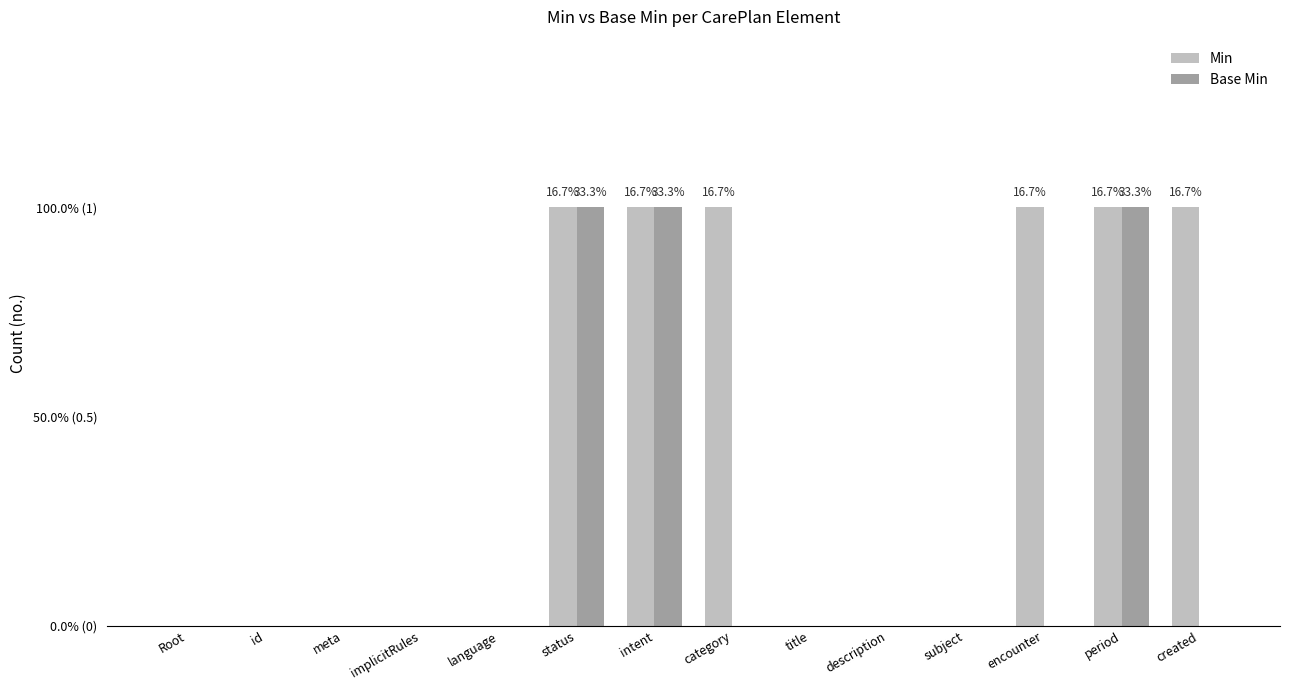

Is the value of Base Min at period greater than the value of Min at meta?

Yes